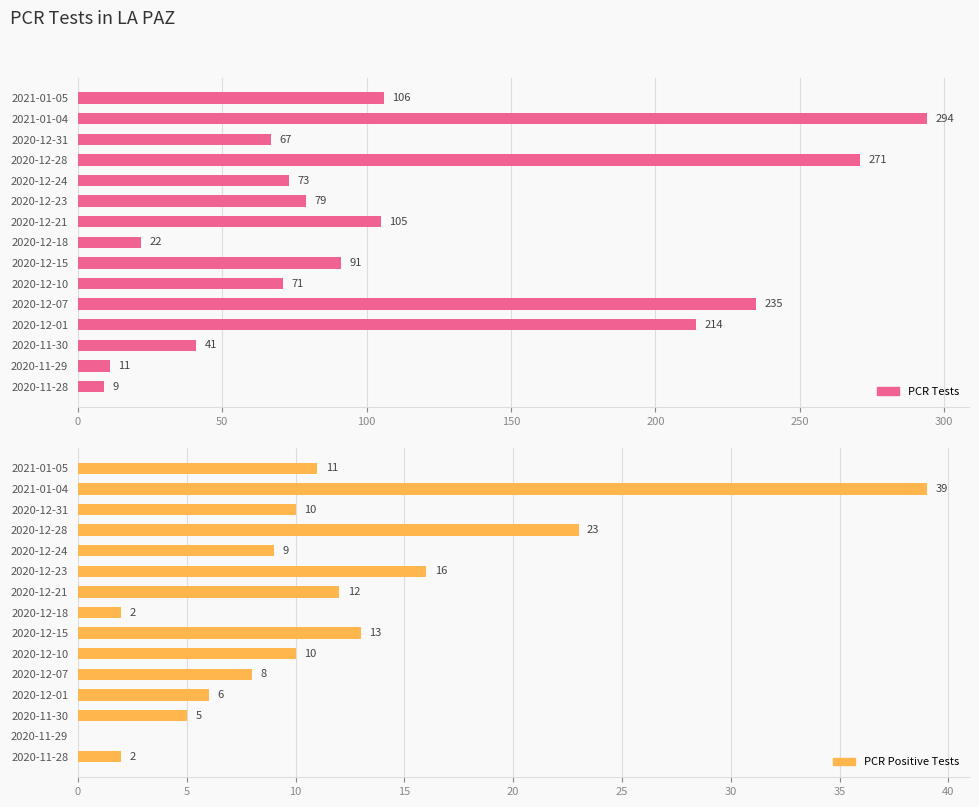

Between 2020-11-28 and 2020-12-18, which is larger?

2020-12-18